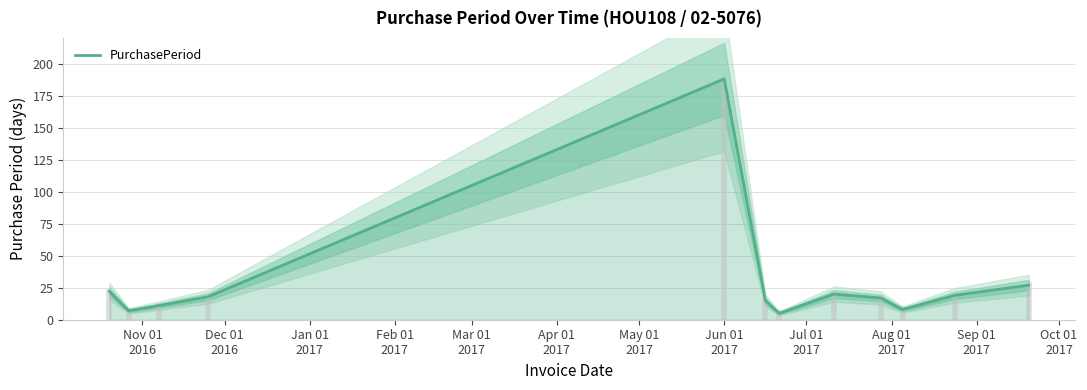

How many values are below 18?

6